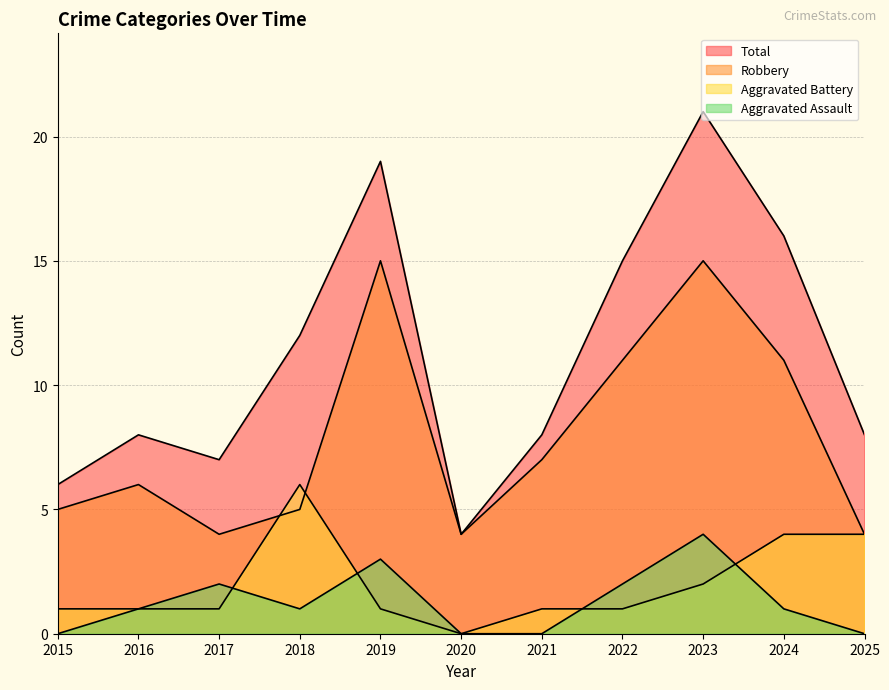

True or false: Aggravated Assault and Aggravated Battery intersect in this chart.

True